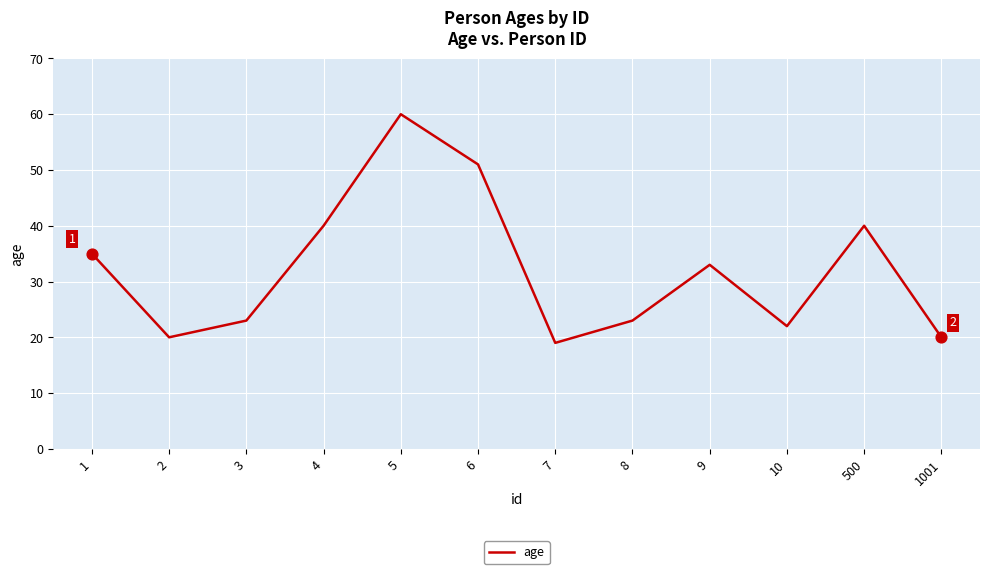

Approximately how many times larger is the value at 10 compared to 1001?

1.1